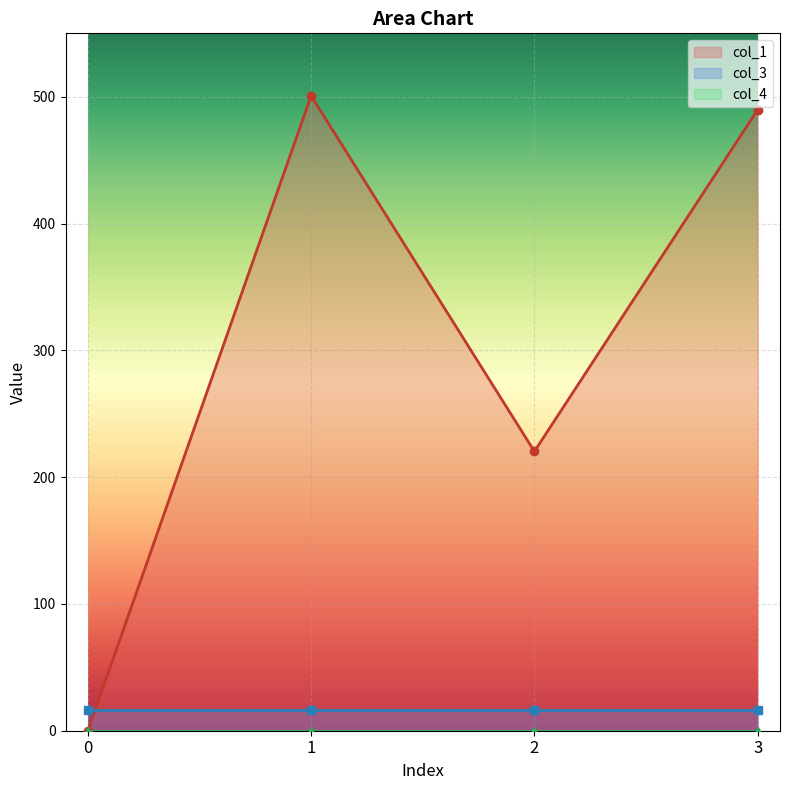

Rank the categories by col_1 value from lowest to highest.

0, 2, 3, 1